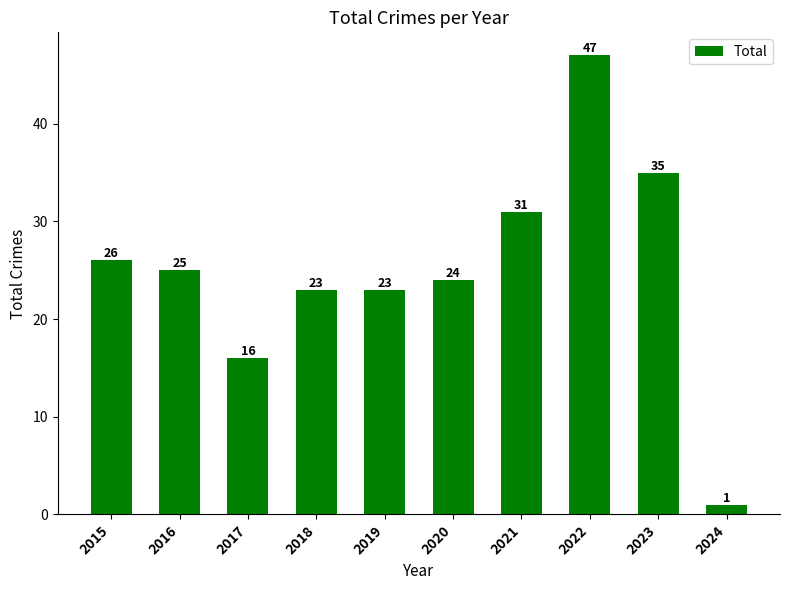

The chart shows a value of 41 at 2018. True or false?

False